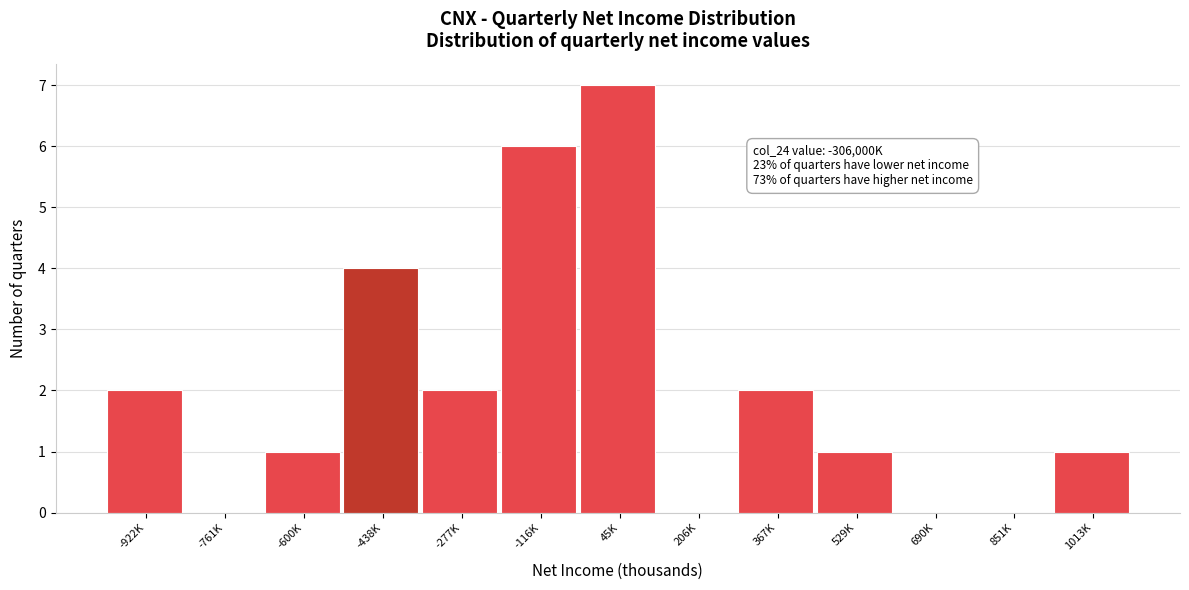

Reading left to right, transcribe all the data shown in this chart.

-922K=2	-761K=0	-600K=1	-438K=4	-277K=2	-116K=6	45K=7	206K=0	367K=2	529K=1	690K=0	851K=0	1013K=1